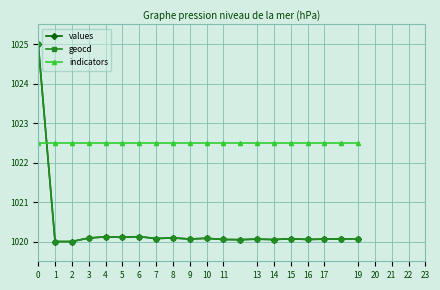

What is the minimum value for values?

1020.0